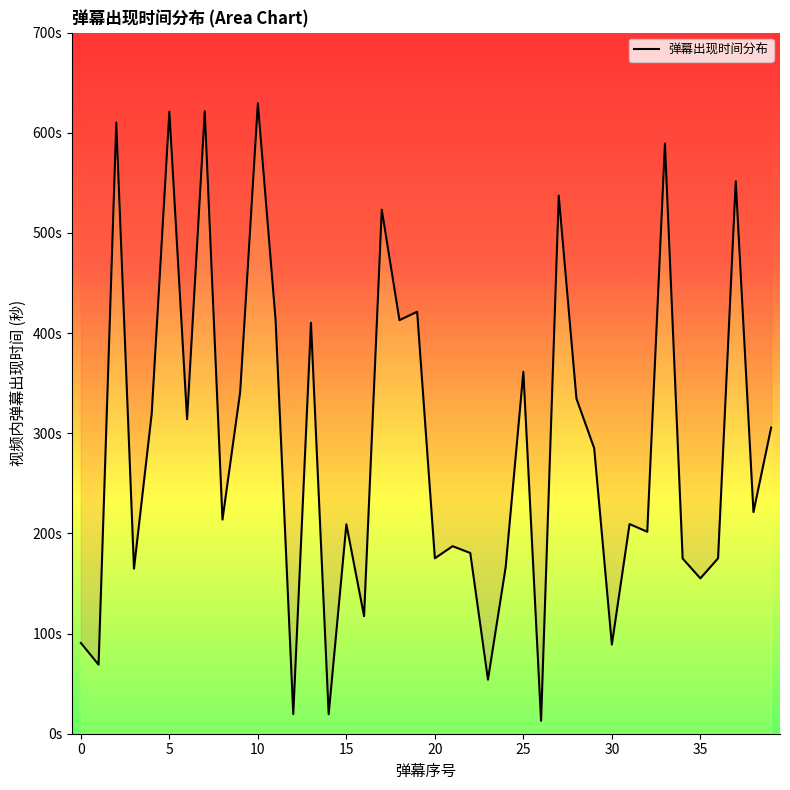

The value at 10 is 390.6. True or false?

False